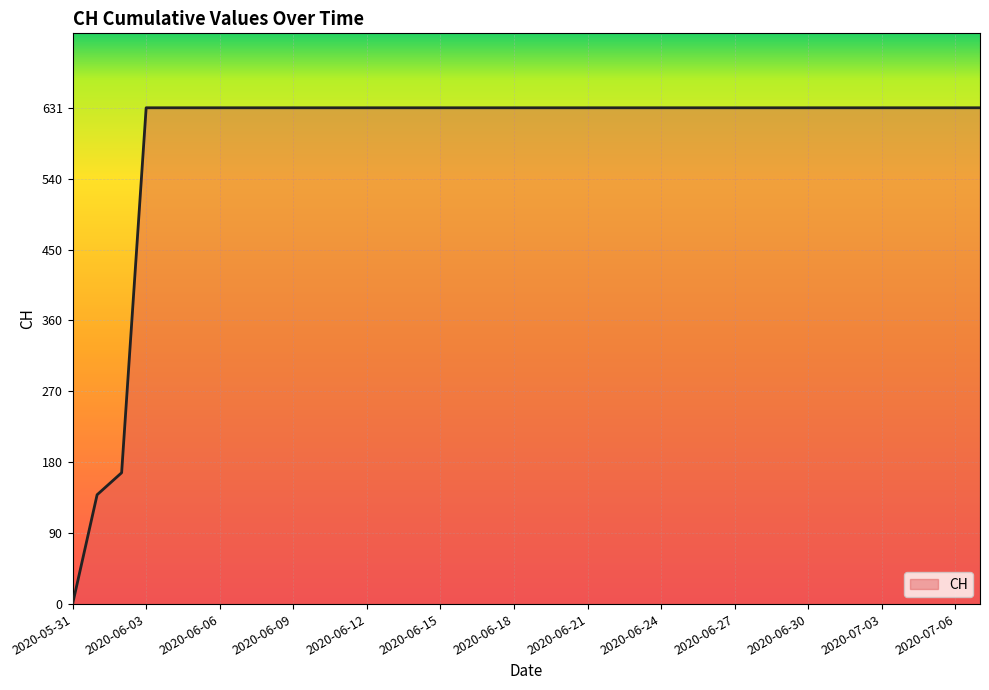

What is the maximum value shown in the chart?

631